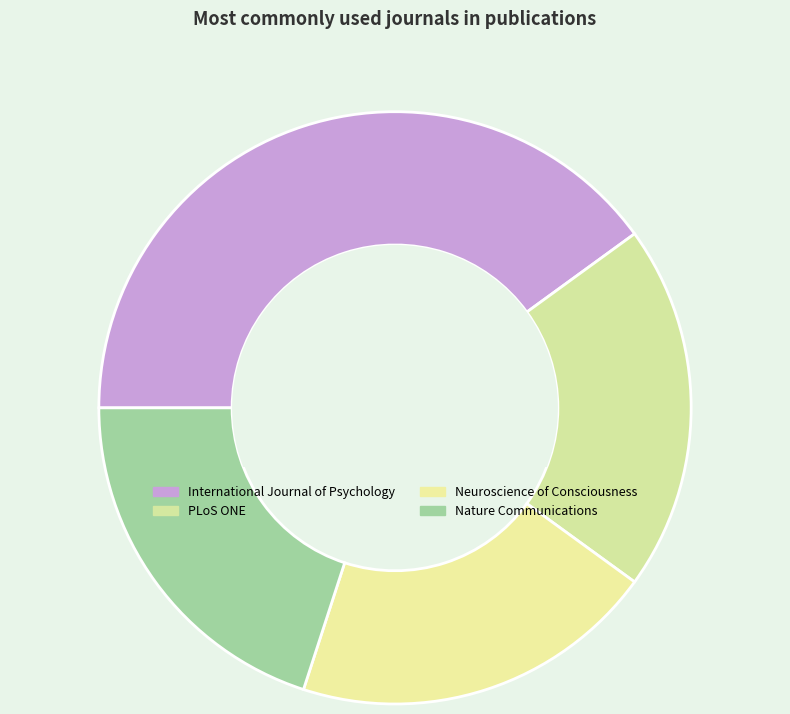

The International Journal of Psychology slice represents 48% of the pie. True or false?

False